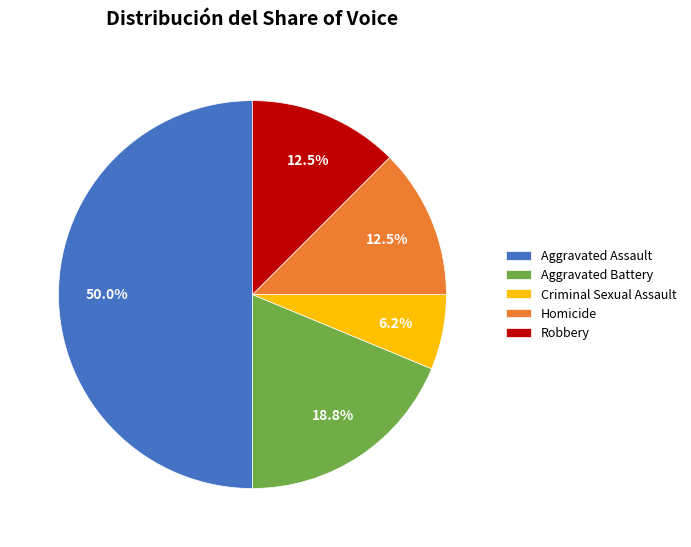

Which category has the smallest portion of the pie?

Criminal Sexual Assault